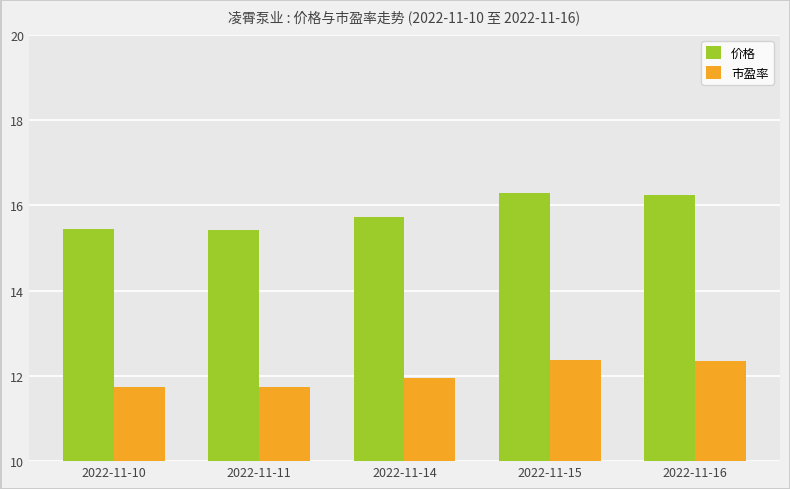

What are all the series names shown in the legend?

价格, 市盈率